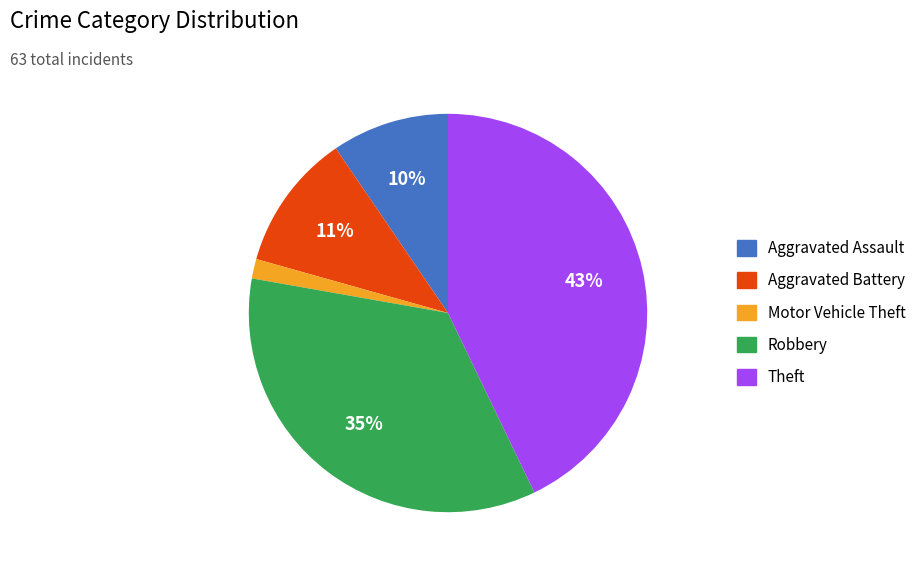

To the nearest percent, what is the difference between the largest and smallest slice percentages?

41%